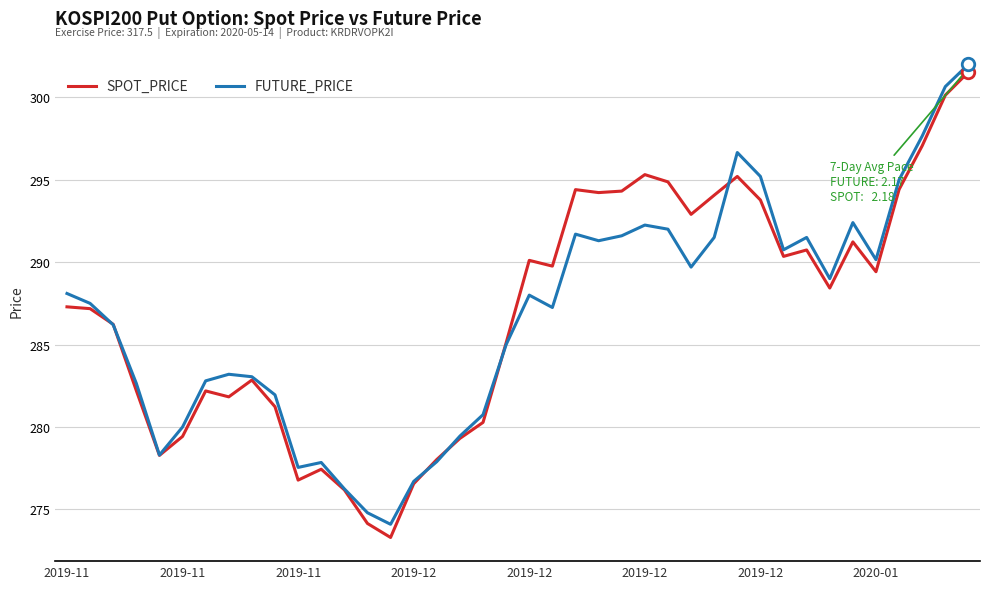

What is the lowest value of the SPOT_PRICE series?

273.3